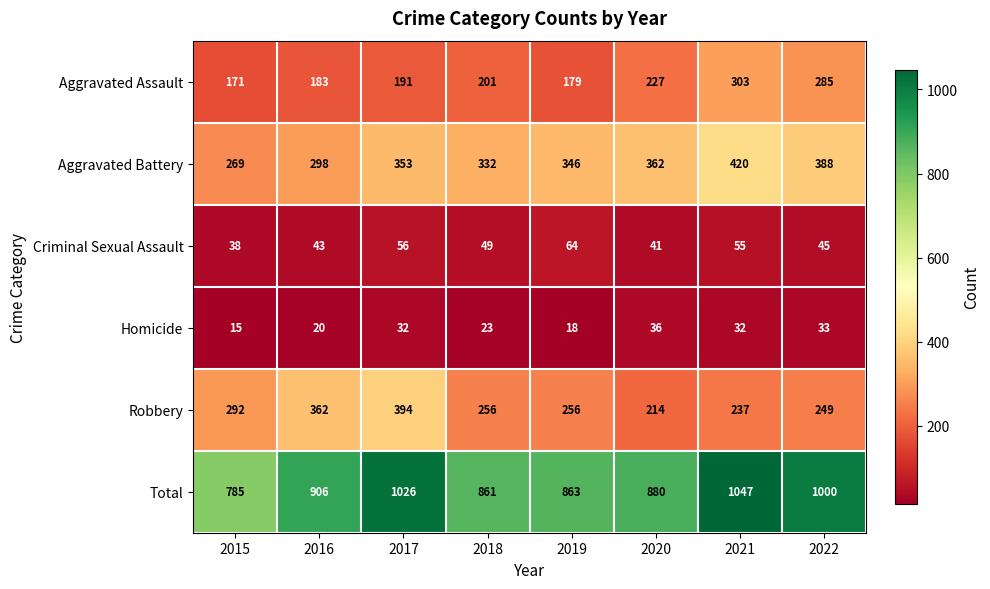

What is the difference between the highest and lowest values at 2017?

994